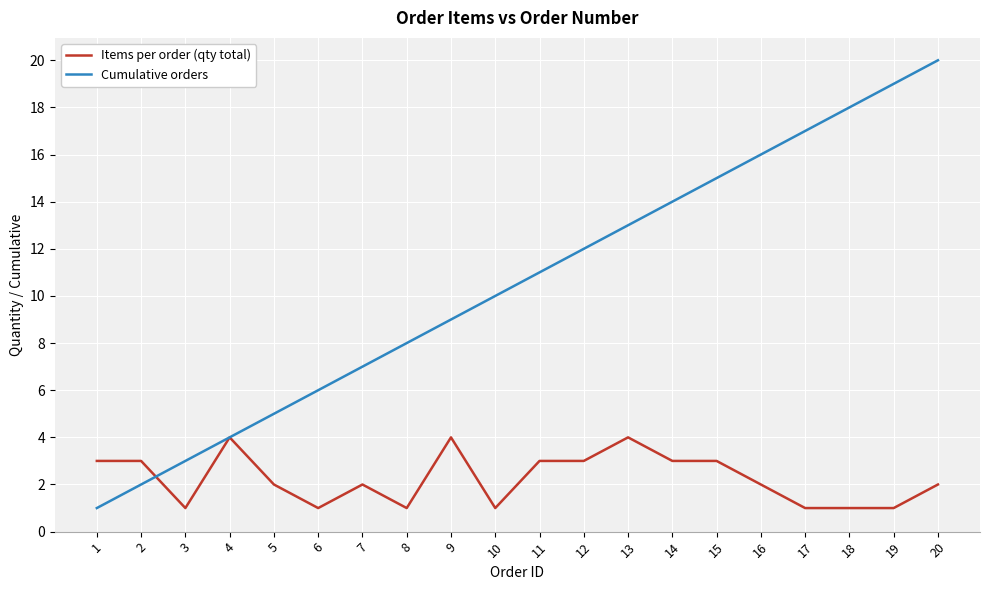

How many series are shown in this chart?

2